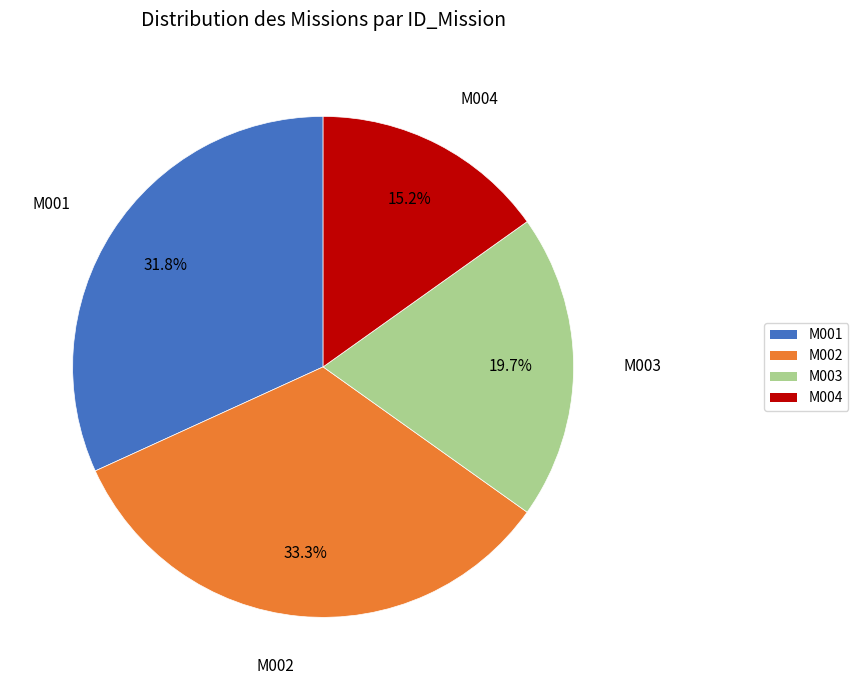

Does M002 account for over 50% of the chart?

No